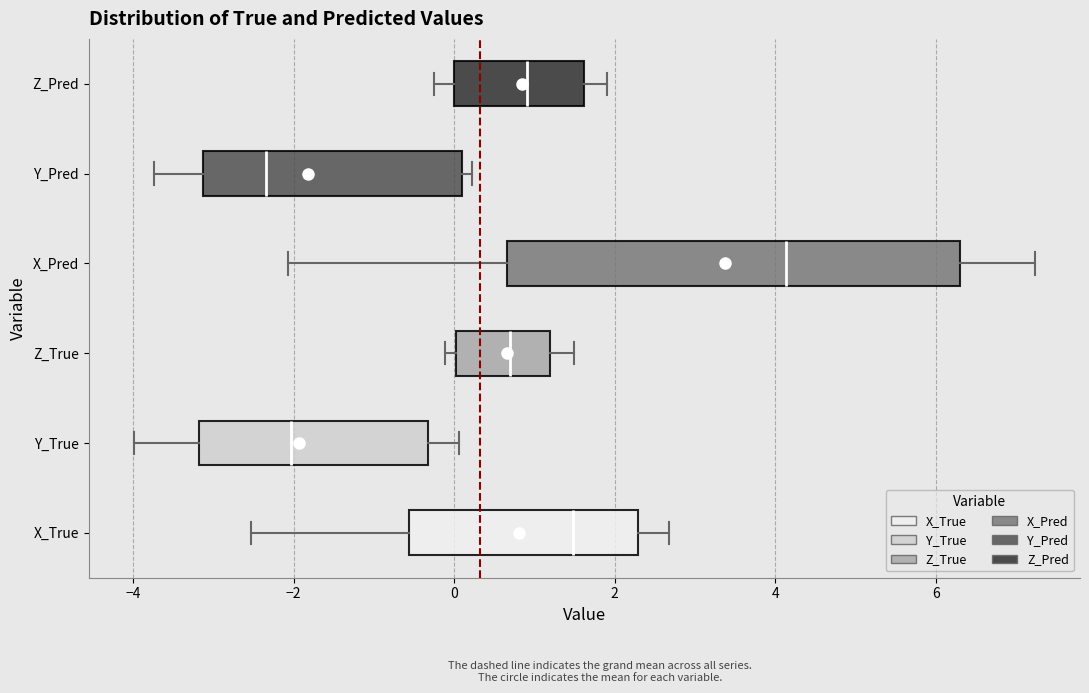

Where does the right whisker of the box for Z_Pred end on the x-axis? The values are not printed on the chart, so give them approximately, as read against the axis.

2.0